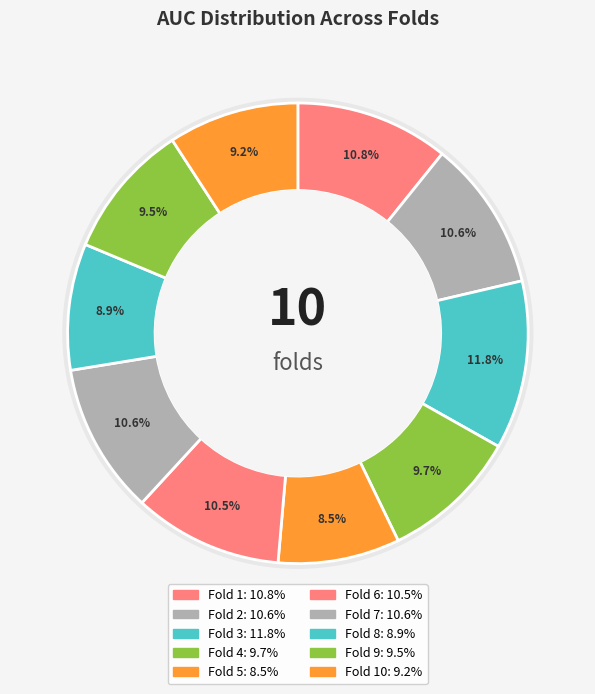

To the nearest percent, what is the difference between the 10 and 6 slice percentages?

1%